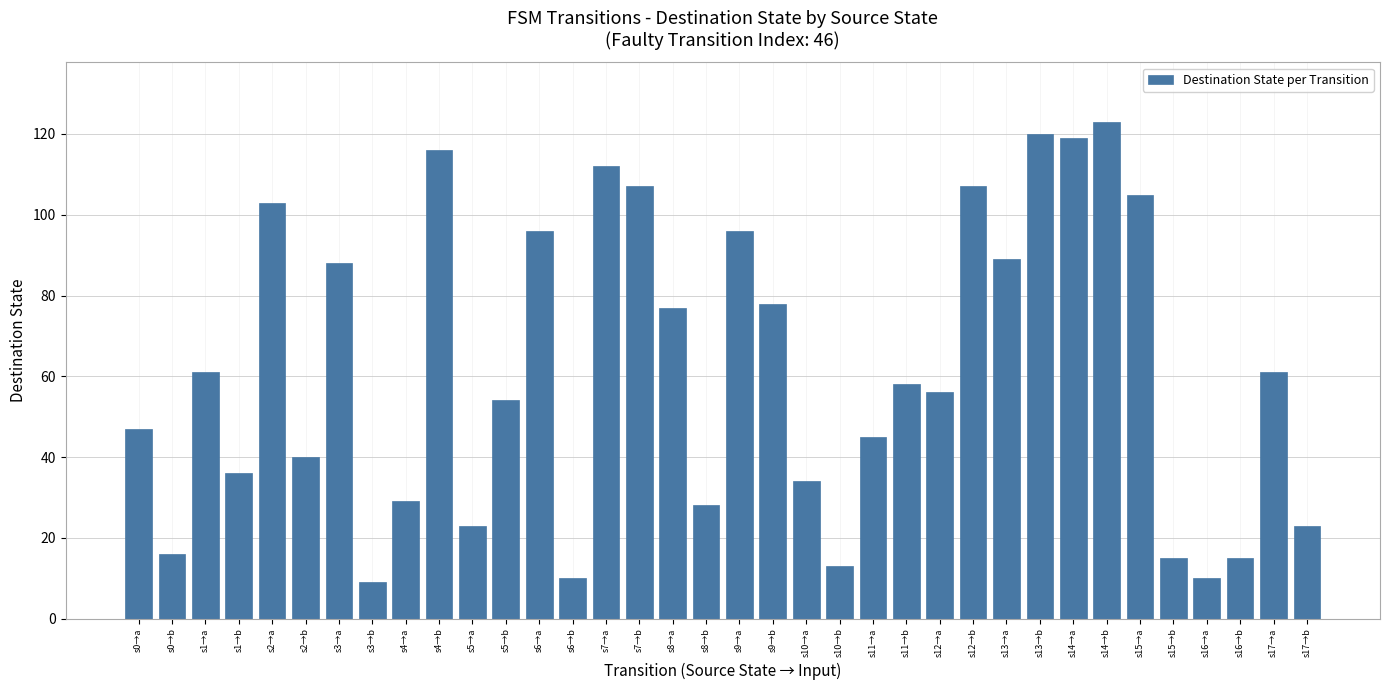

The value at s5→a is 23. True or false?

True